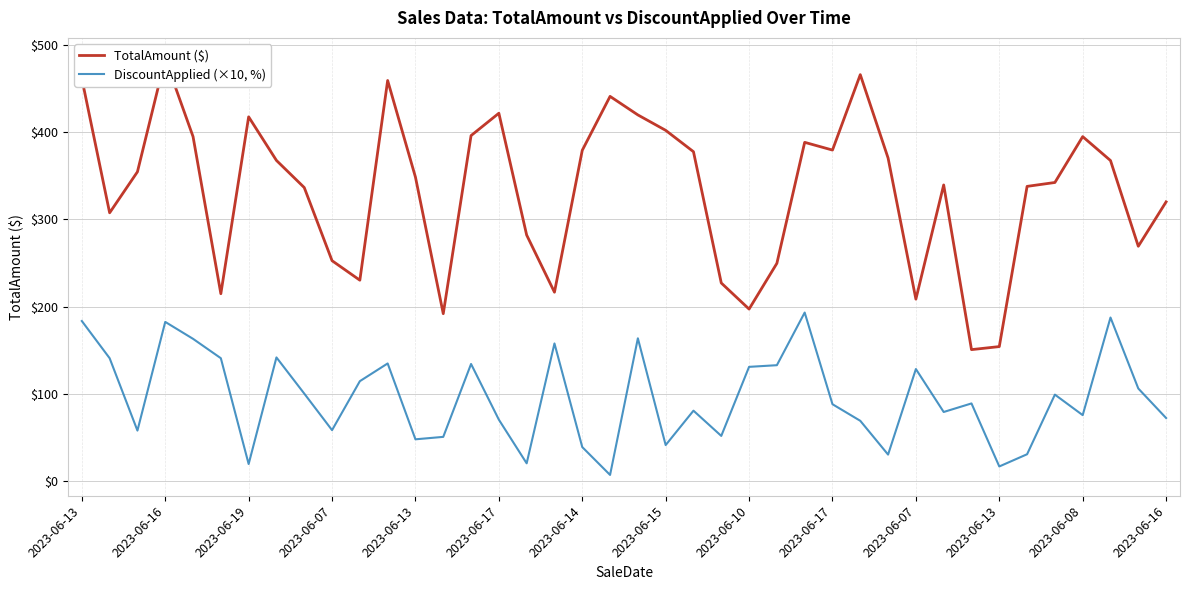

What is the label of the 12th point from the left?

2023-06-13